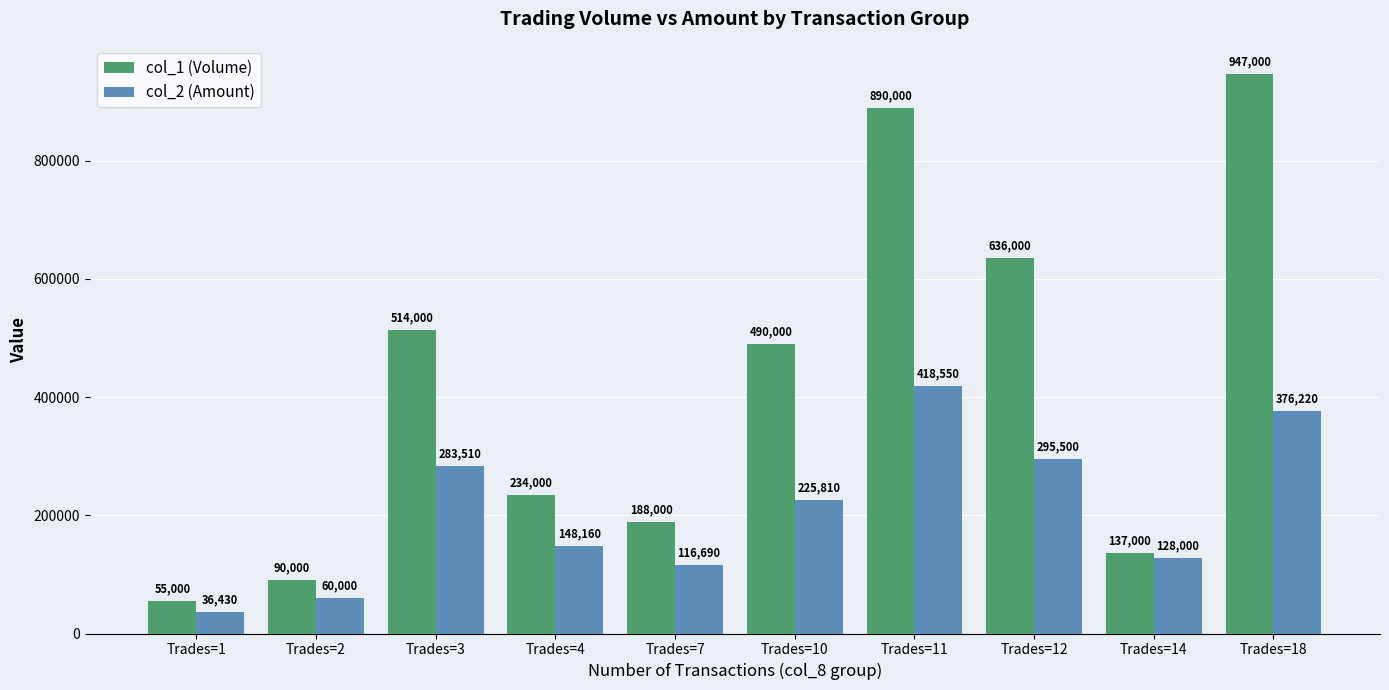

Is it true that col_2 (Amount) equals 228114 at Trades=4?

False